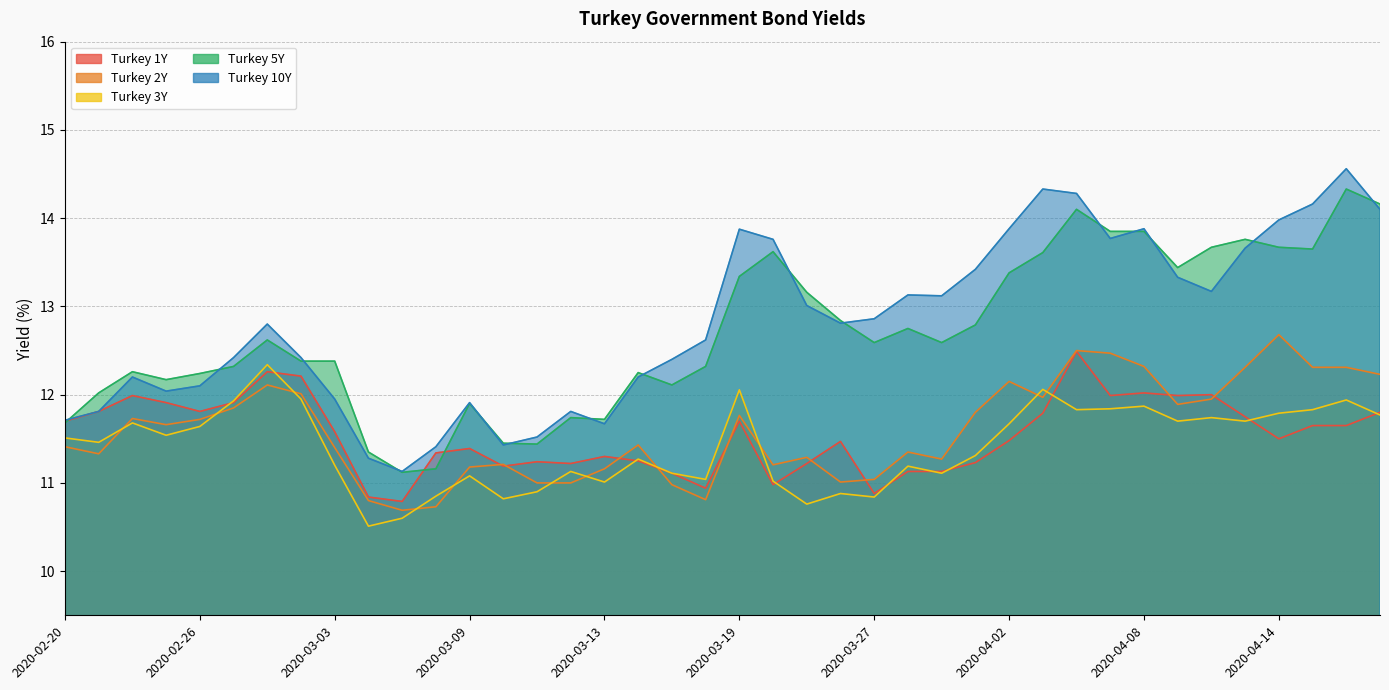

Where is the first local maximum for Turkey 1Y?

2020-02-24